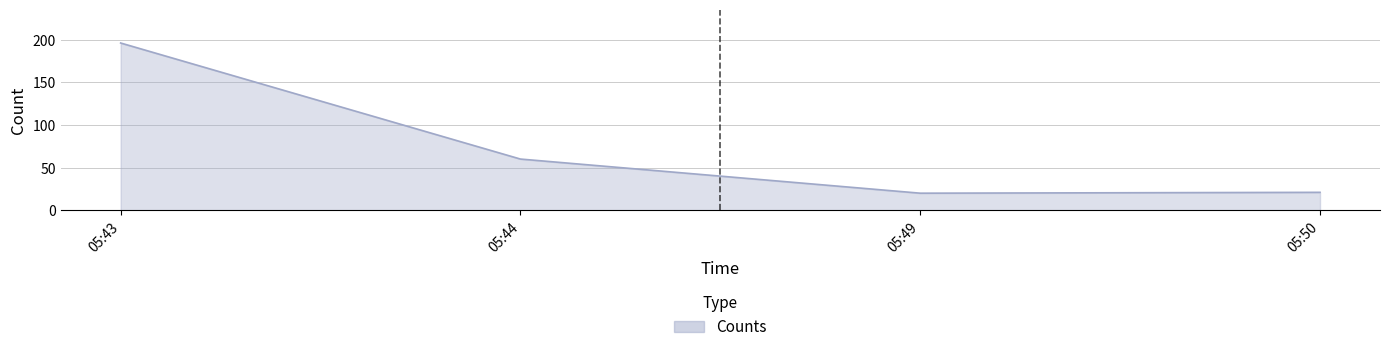

Is it true that the value at 05:43 is 101?

False